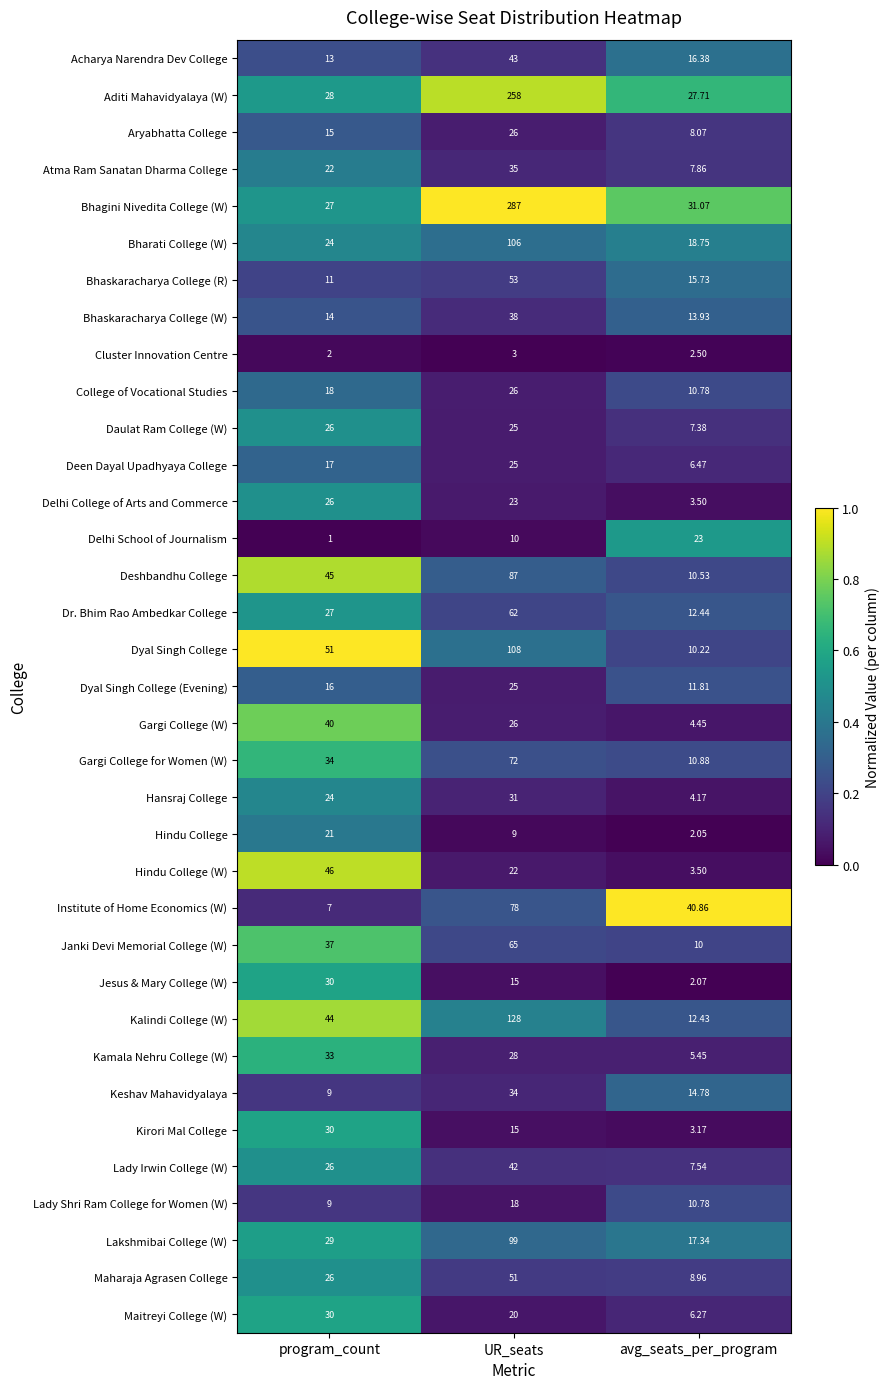

List the labels in order of Hindu College value, largest first.

program_count, UR_seats, avg_seats_per_program